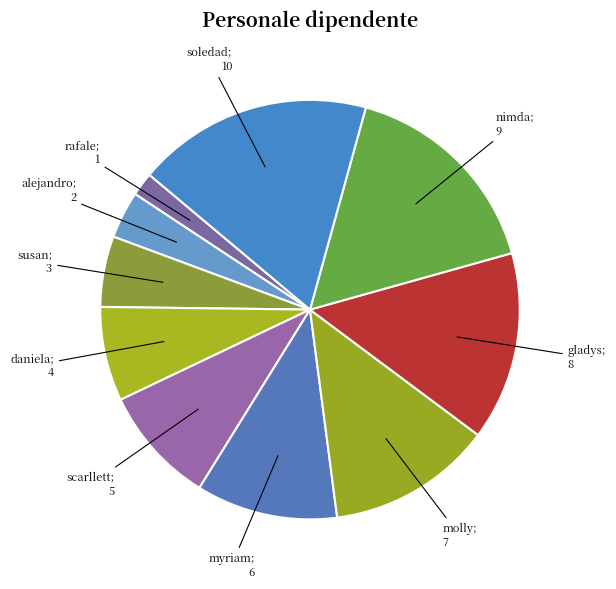

Which slice is the smallest?

rafale